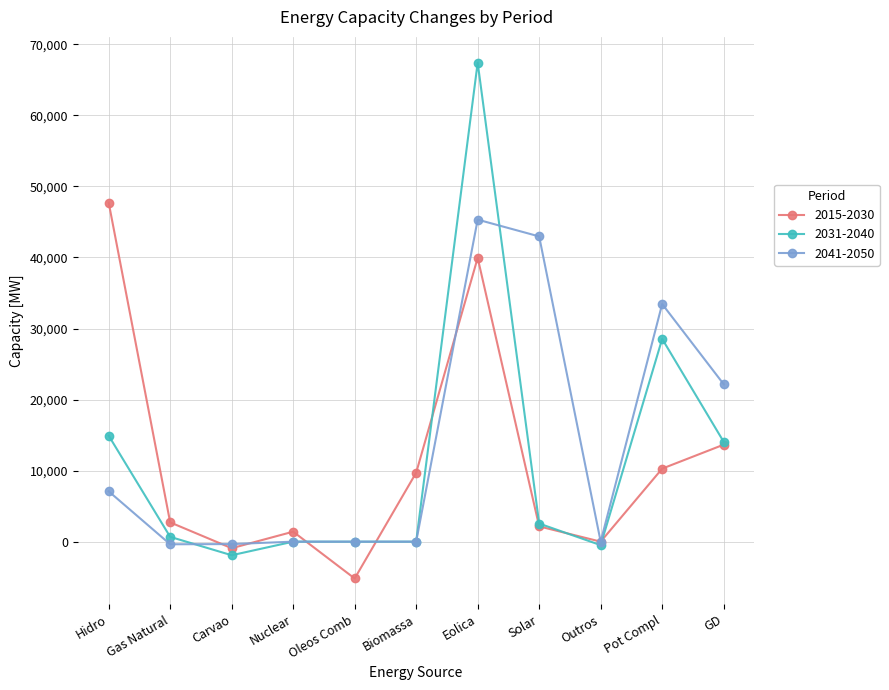

True or false: 2015-2030 has more than 2 points higher than both neighbors.

False